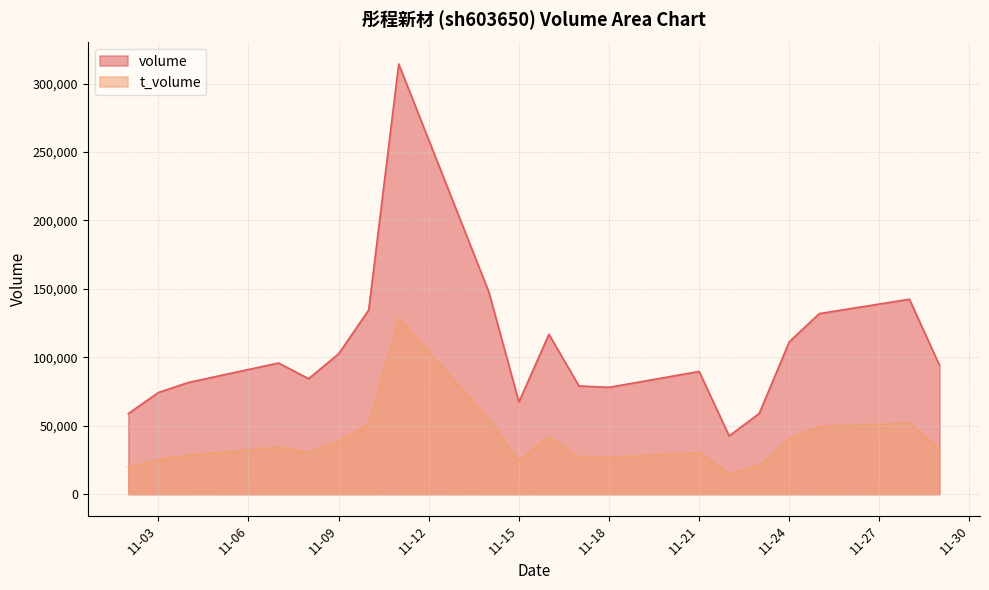

What is the spread (max minus min) of values at 11-24?

70742